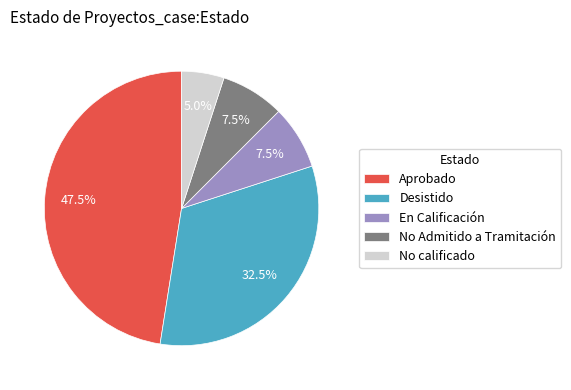

Which category has the smallest portion of the pie?

No calificado